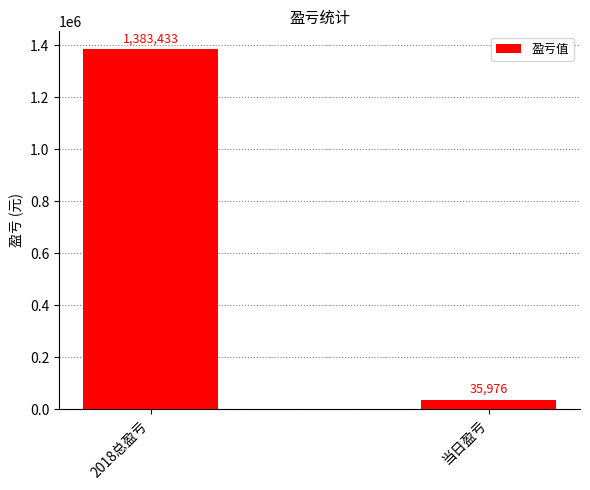

Between 2018总盈亏 and 当日盈亏, which is larger?

2018总盈亏